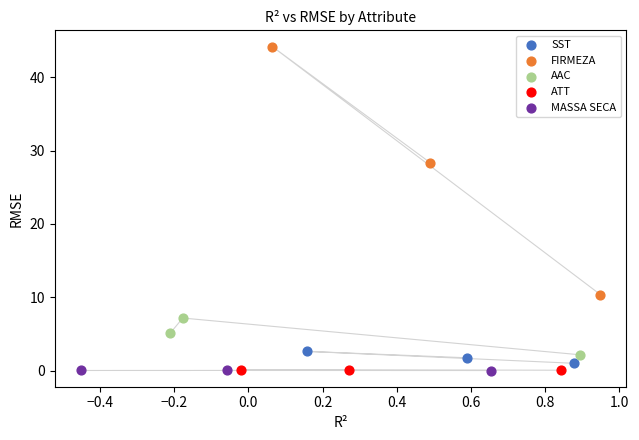

Which series has the widest spread of Y values?

FIRMEZA